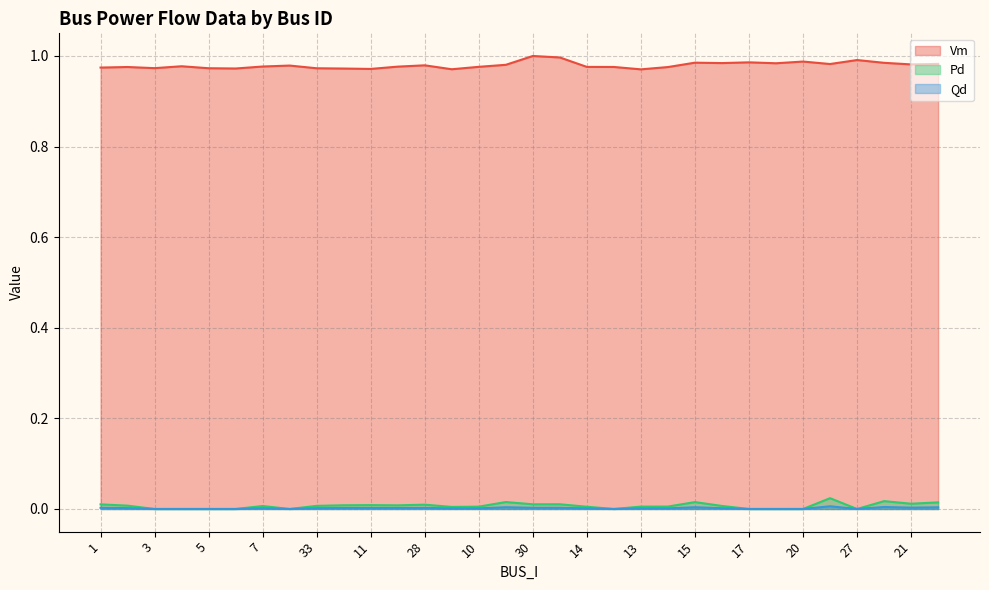

How many lines are shown in the chart?

3